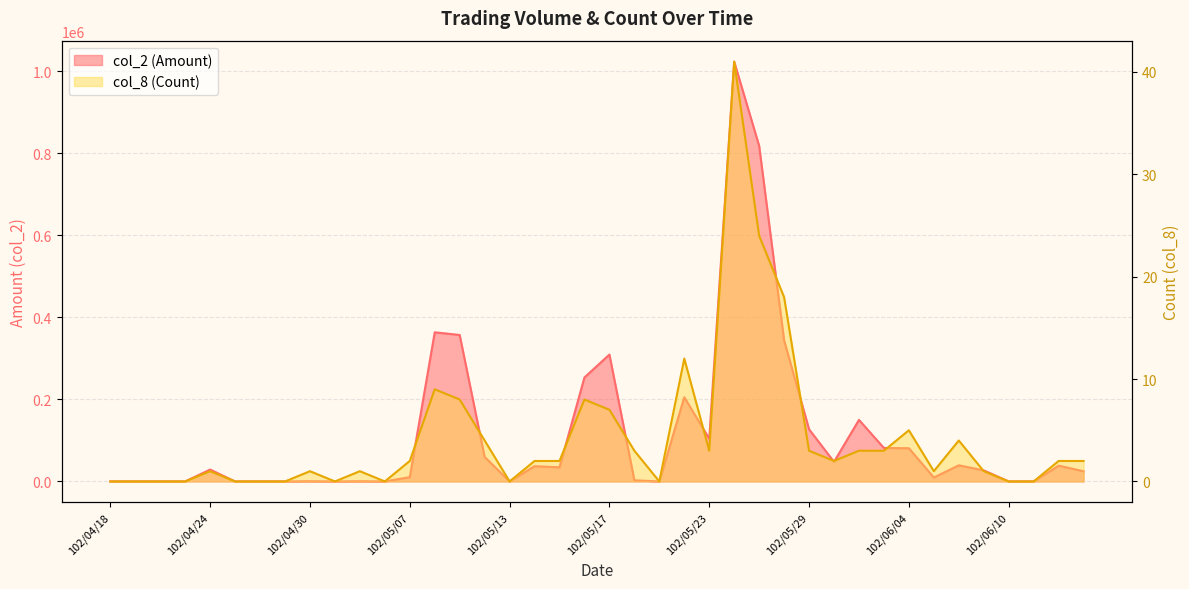

The col_2 (Amount) series shows 9475 at 102/04/24. True or false?

False